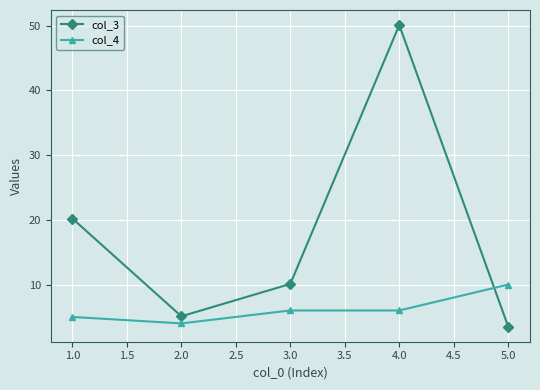

Reading right to left, what are all the values shown in this chart?

col_3: 3.5	50.1	10.1	5.1	20.2
col_4: 10.0	6.0	6.0	4.0	5.0